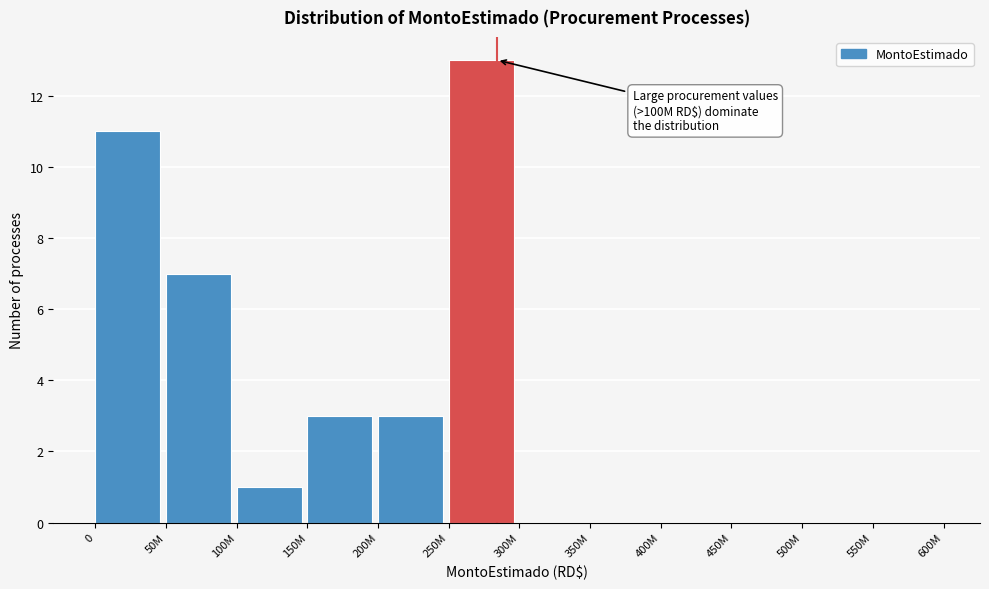

Reading left to right, list all the values displayed in this chart.

0=11	50M=7	100M=1	150M=3	200M=3	250M=13	300M=0	350M=0	400M=0	450M=0	500M=0	550M=0